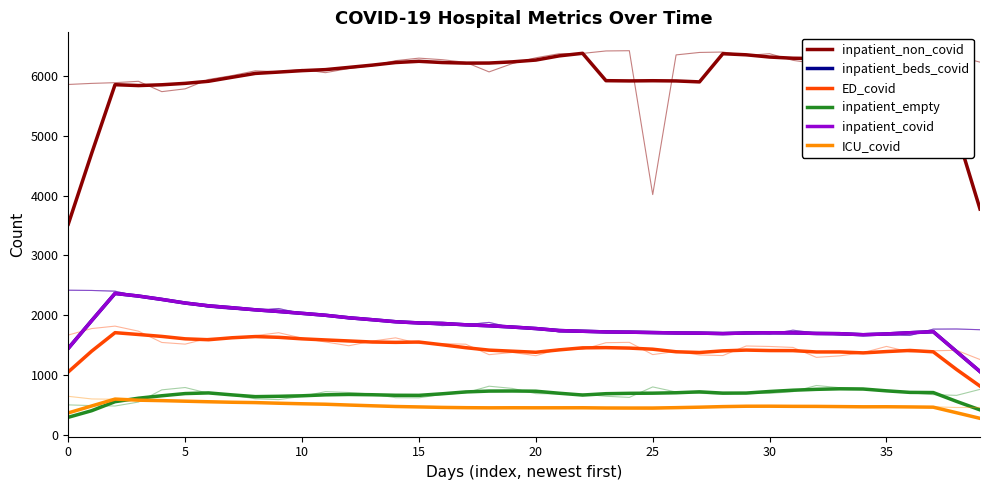

The value of ICU_covid at 33 is 474.4. True or false?

True